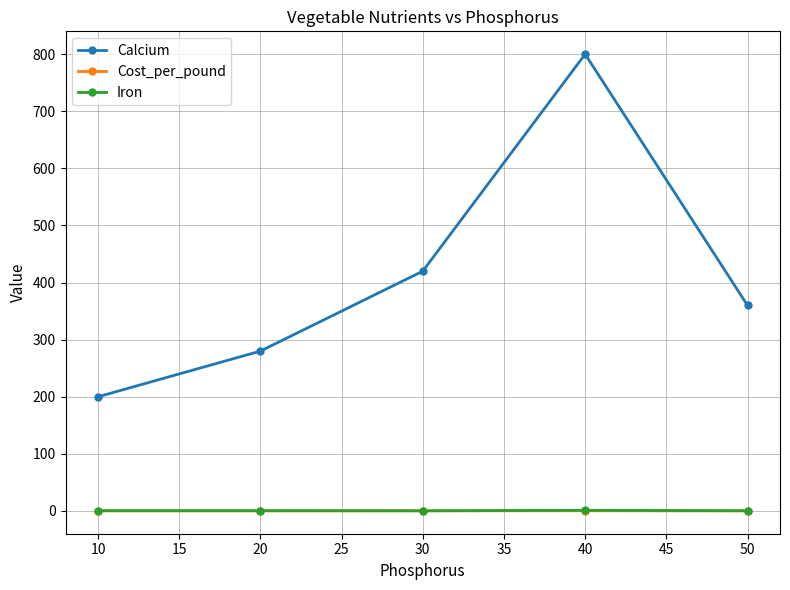

True or false: Iron has more than 2 points higher than both neighbors.

False